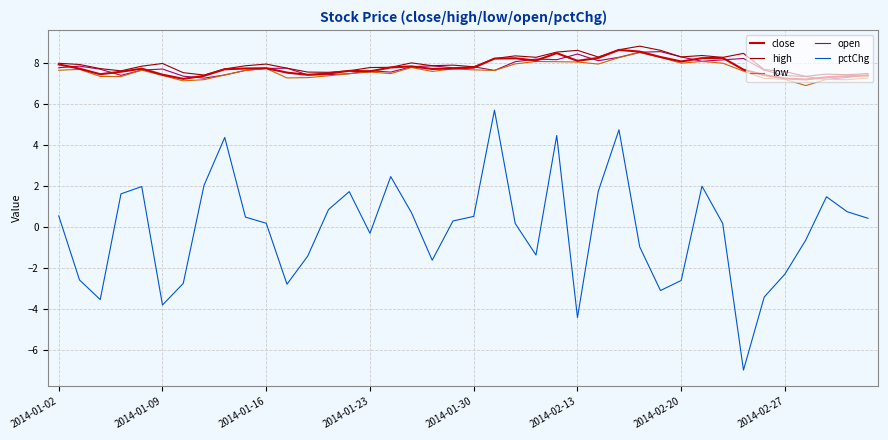

Which series has the widest spread of values?

pctChg